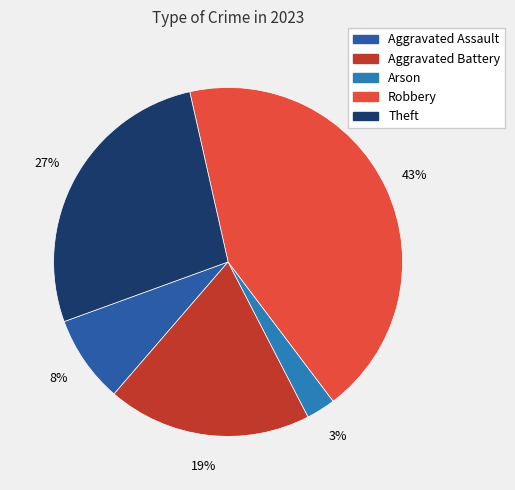

Does Robbery account for over 50% of the chart?

No